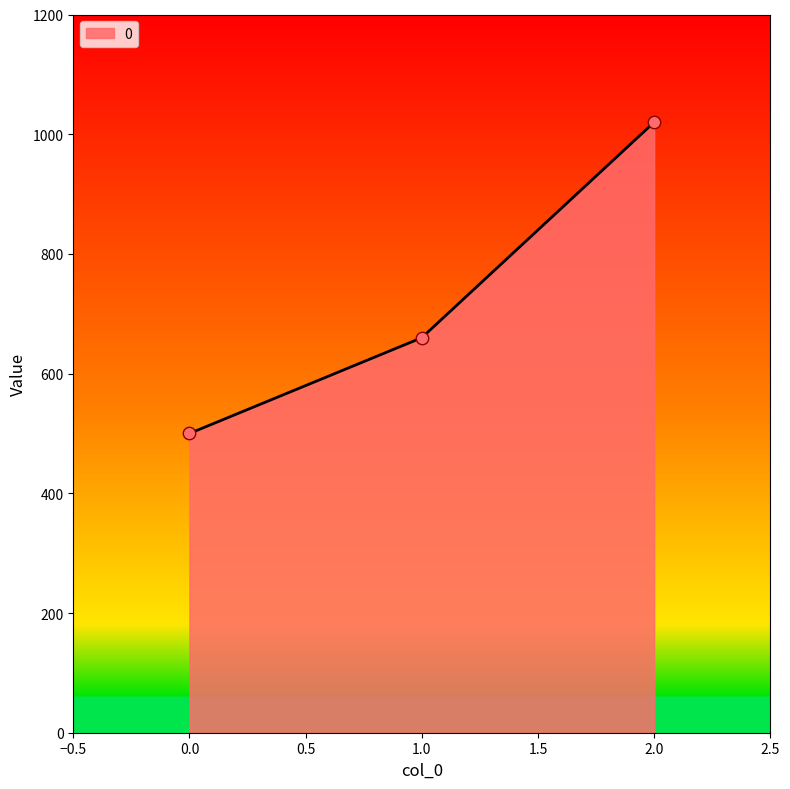

What is the change in value from 0.0 to 2.0?

+520